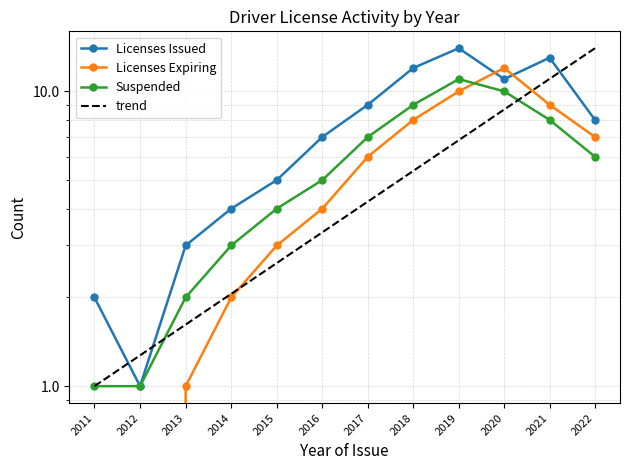

What is the value of the Licenses Expiring point at the 7th from the left?

6